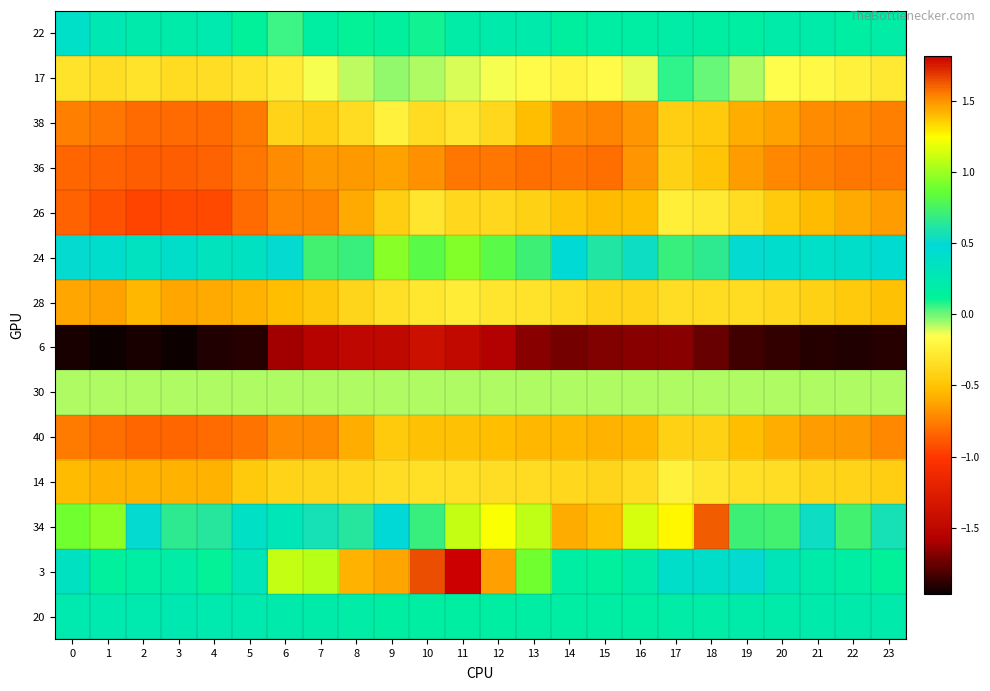

At which category is the sum across all series the highest?

11